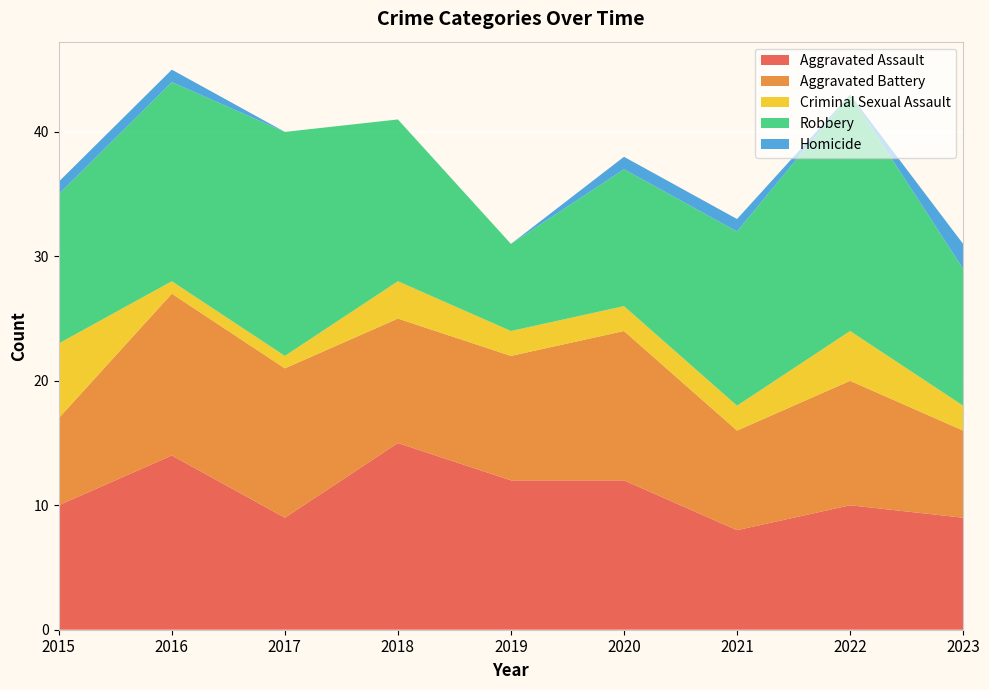

Reading right to left, extract all data points from this chart.

Aggravated Assault: 9	10	8	12	12	15	9	14	10
Aggravated Battery: 7	10	8	12	10	10	12	13	7
Criminal Sexual Assault: 2	4	2	2	2	3	1	1	6
Robbery: 11	19	14	11	7	13	18	16	12
Homicide: 2	0	1	1	0	0	0	1	1